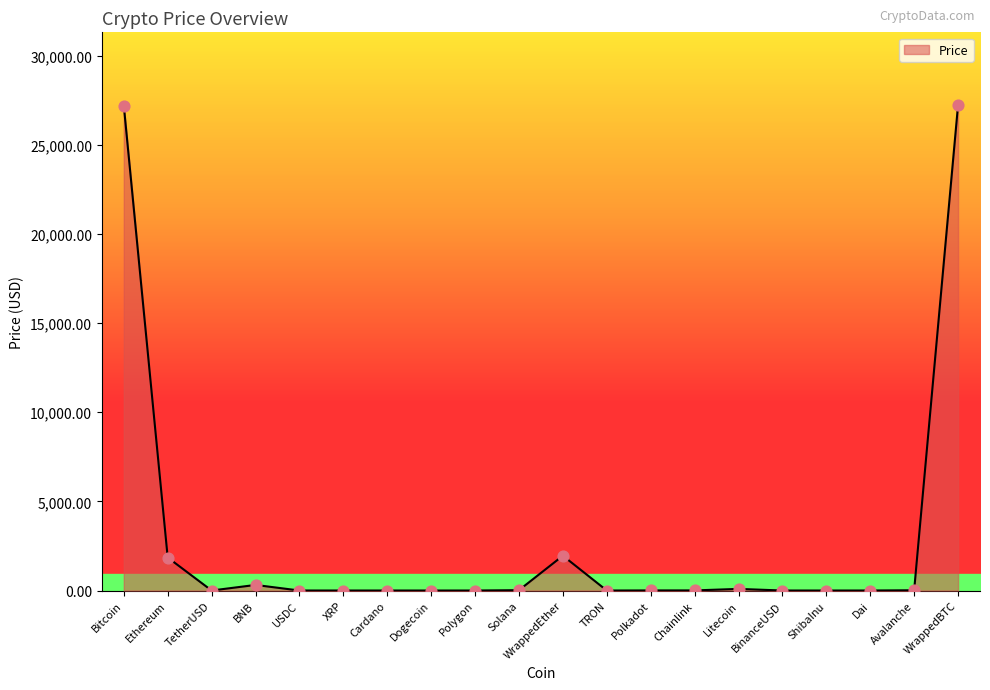

Approximately how many times larger is the value at WrappedEther compared to Litecoin?

21.5